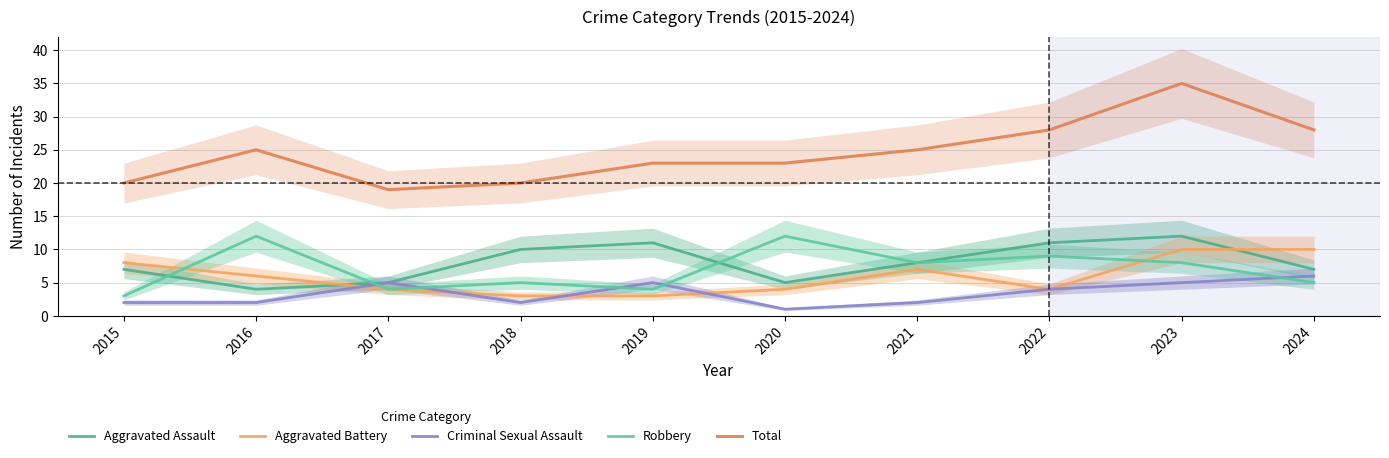

Is this an area chart (filled region under the line)?

No